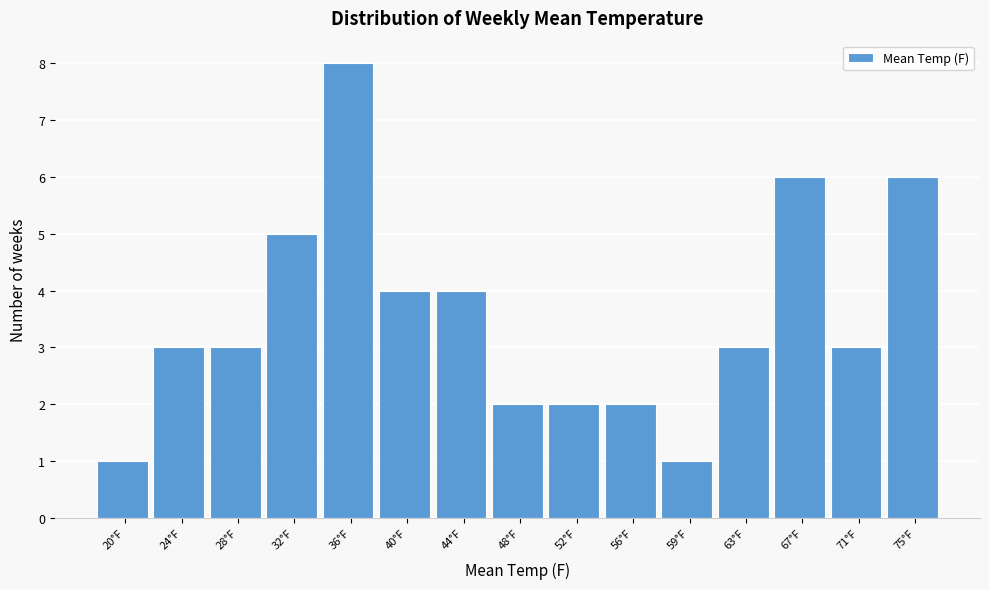

Reading right to left, transcribe all the data shown in this chart.

75°F=6	71°F=3	67°F=6	63°F=3	59°F=1	56°F=2	52°F=2	48°F=2	44°F=4	40°F=4	36°F=8	32°F=5	28°F=3	24°F=3	20°F=1